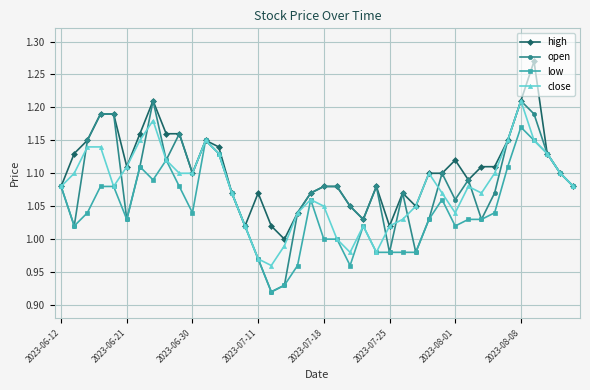

At how many categories does at least one series exceed 0?

40